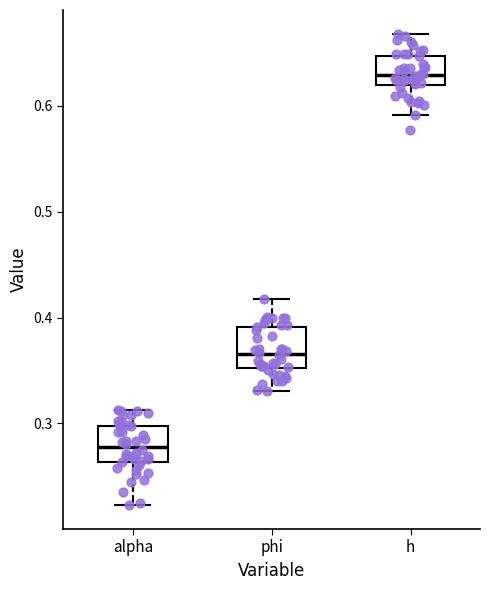

Reading left to right, read every box against the y-axis: the position of its median line, the range the box covers, and the ends of its whiskers. The values are not printed on the chart, so give them approximately, as read against the axis.

alpha: median 0.28, box 0.26 to 0.30, whiskers 0.22 to 0.31
phi: median 0.37, box 0.35 to 0.39, whiskers 0.33 to 0.42
h: median 0.63, box 0.62 to 0.65, whiskers 0.59 to 0.67